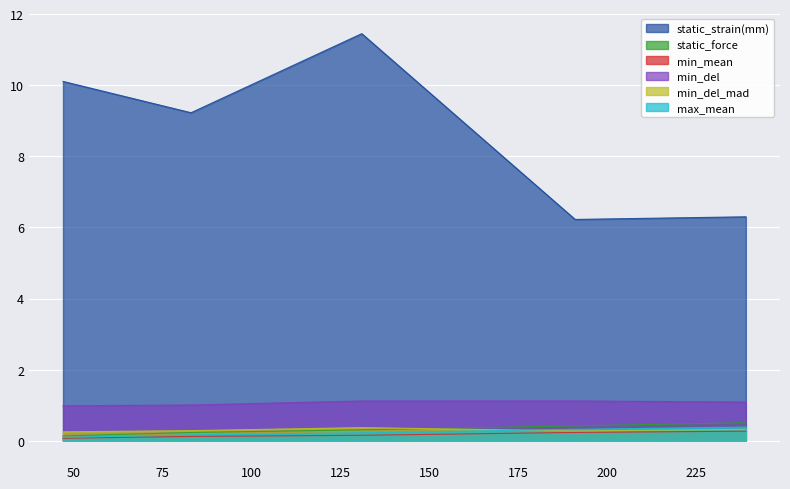

Does the chart display data point markers on the line(s)?

No